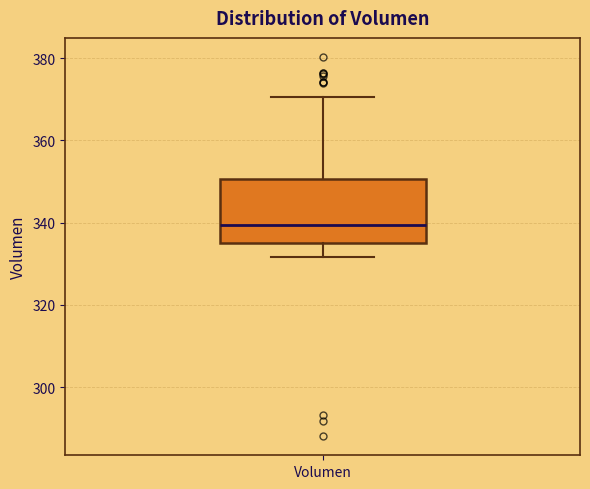

Read this box plot against the y-axis: the position of the median line, the range covered by the box, and the ends of both whiskers. The values are not printed on the chart, so give them approximately, as read against the axis.

median 340, box 336 to 350, whiskers 332 to 370